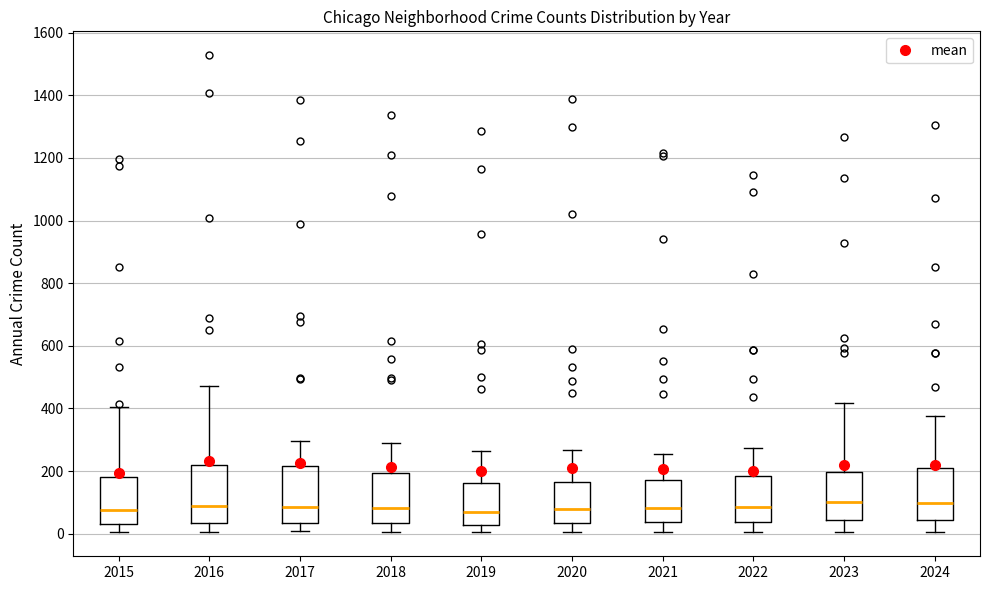

Where does the median line of the box at x = 2023 sit on the y-axis? The values are not printed on the chart, so give them approximately, as read against the axis.

100